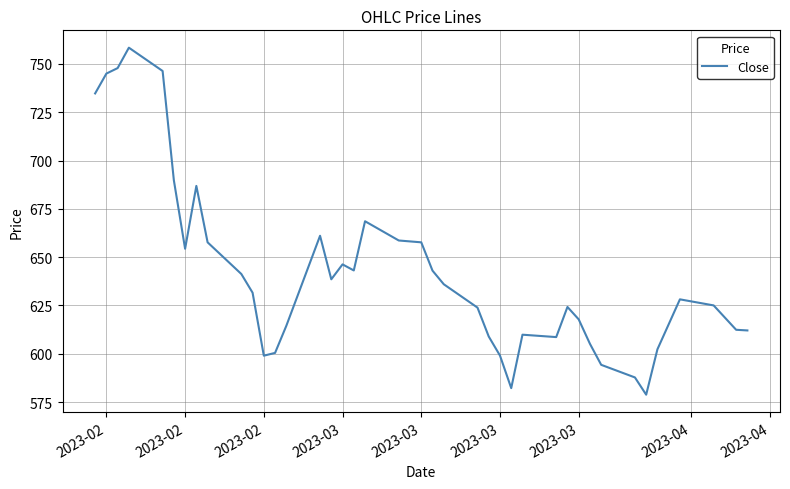

True or false: the data has more than 2 interior local peaks.

True